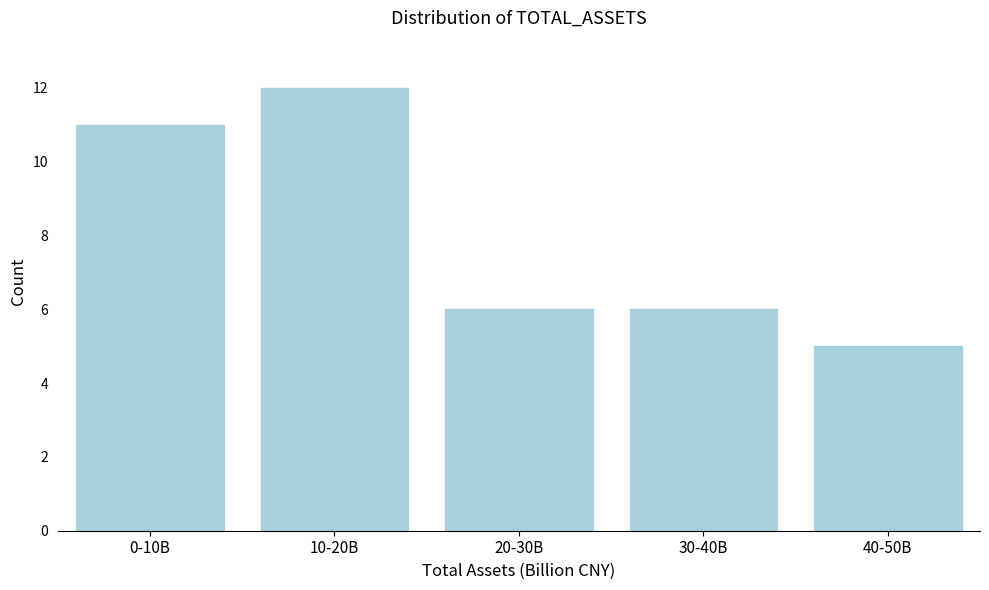

Reading right to left, list all the values displayed in this chart.

40-50B=5	30-40B=6	20-30B=6	10-20B=12	0-10B=11